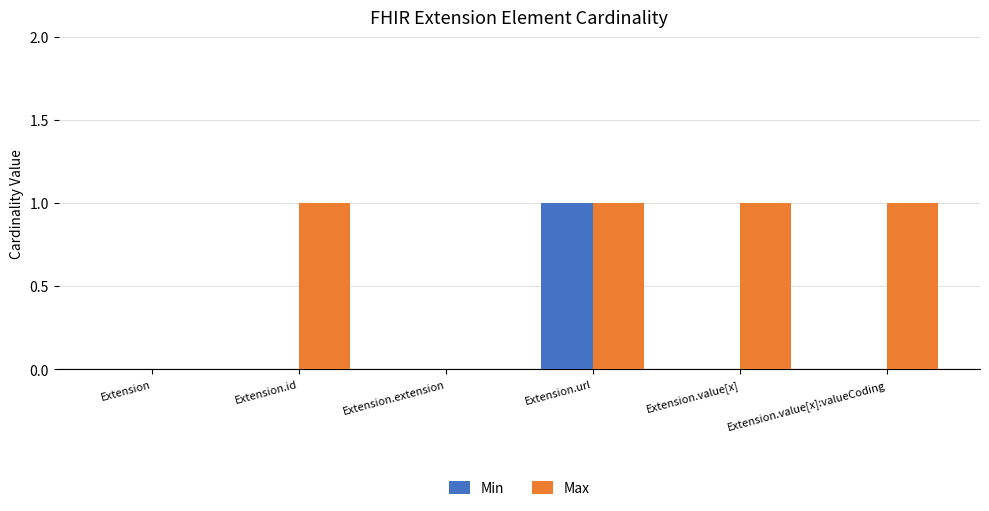

Which category has the highest value in the Min series?

Extension.url